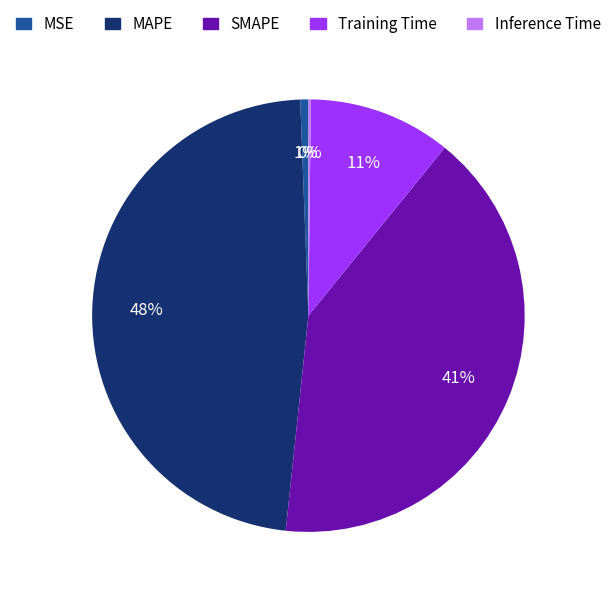

The SMAPE slice represents 54% of the pie. True or false?

False